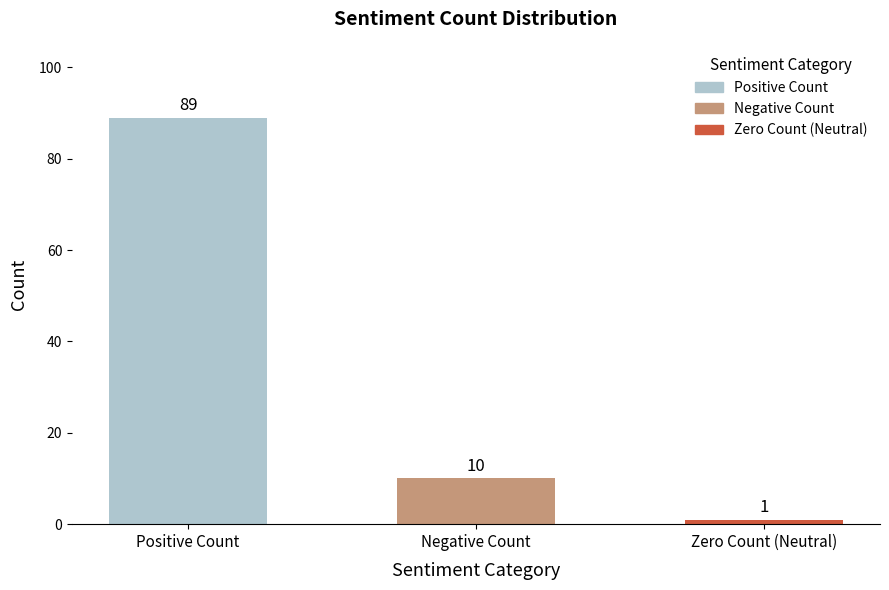

Rank the categories by value from highest to lowest.

Positive Count, Negative Count, Zero Count (Neutral)